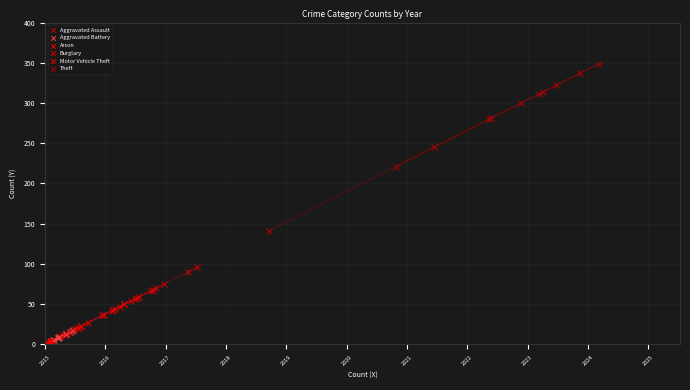

Which series reaches the minimum Y coordinate?

Arson